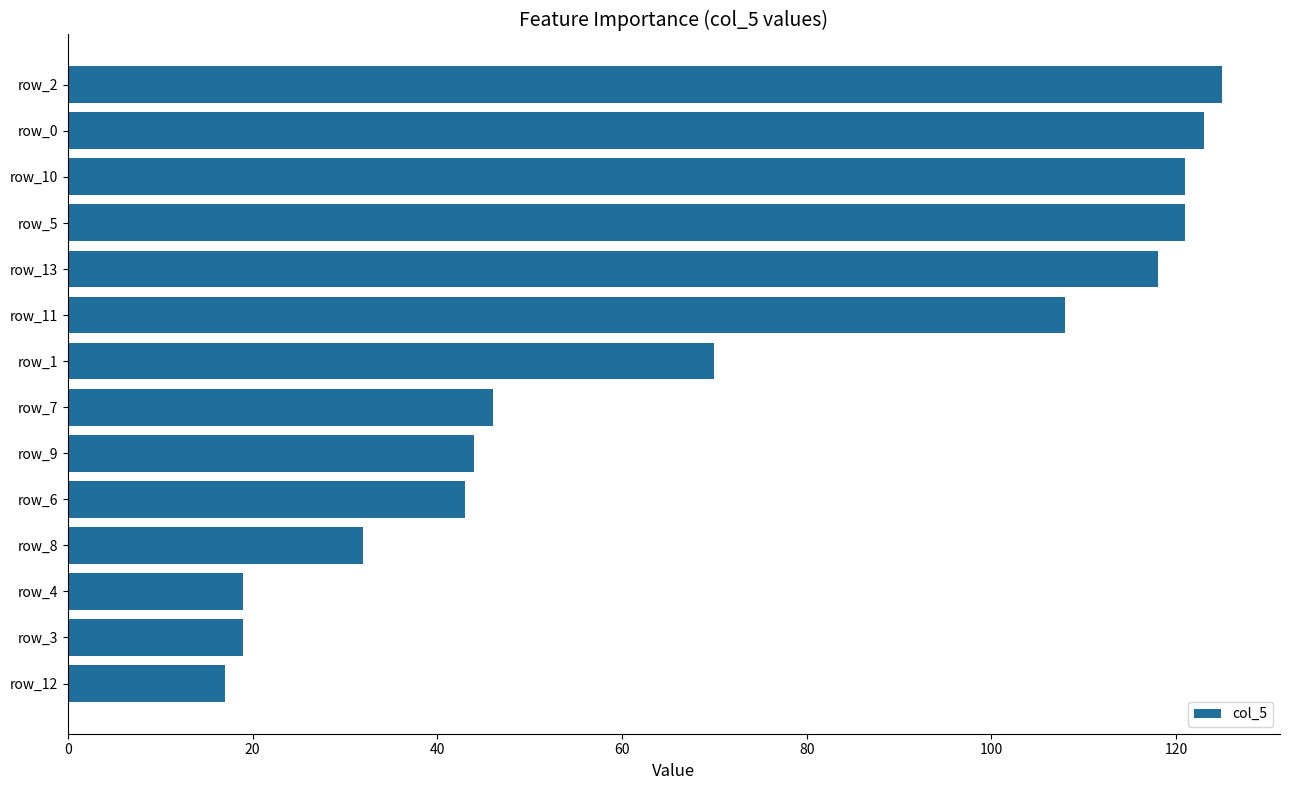

Reading top to bottom, transcribe all the data shown in this chart.

125	123	121	121	118	108	70	46	44	43	32	19	19	17